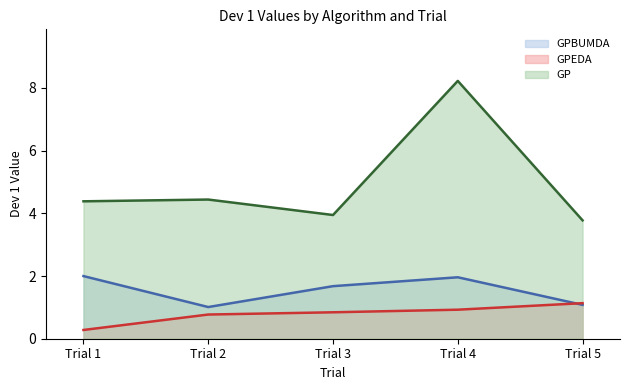

Where does the GP series first go above 4?

Trial 1